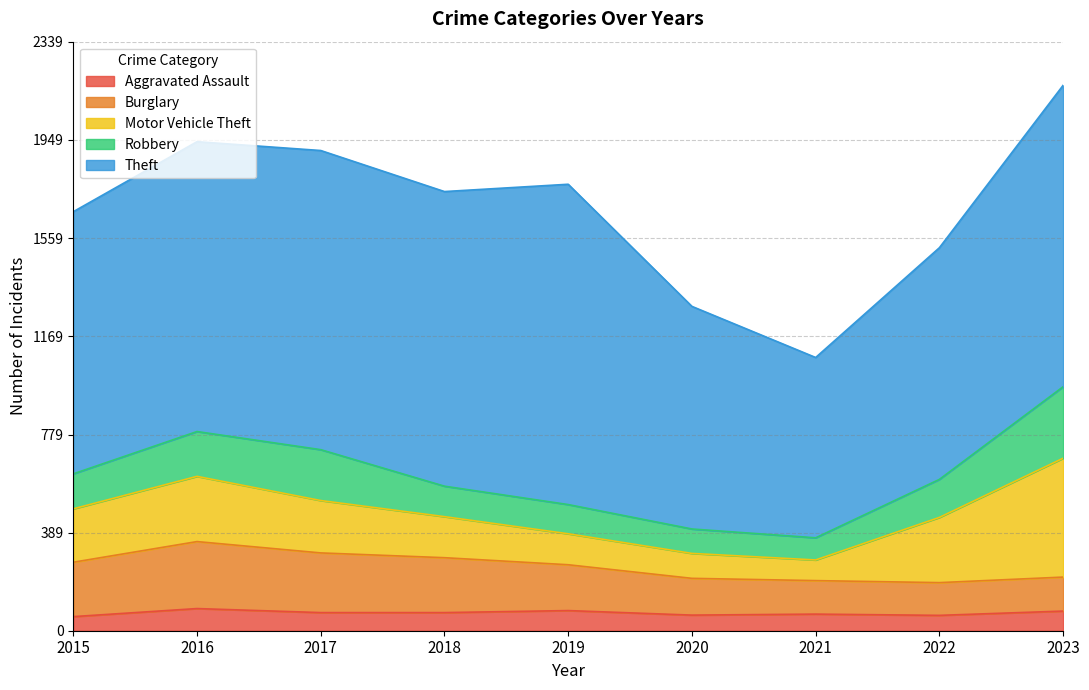

In Theft, how many points are higher than both neighbors (excluding endpoints)?

2